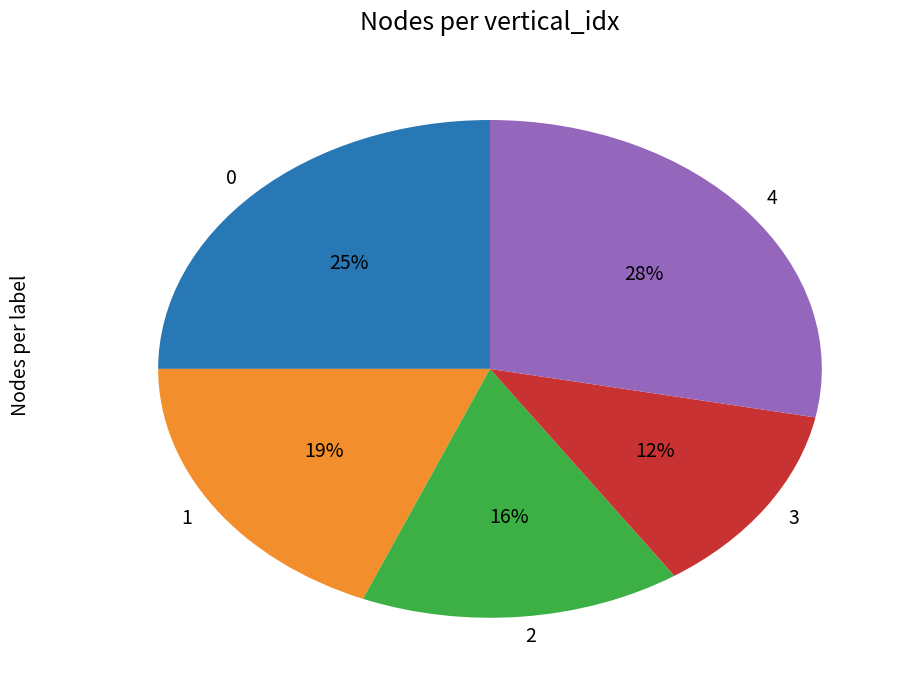

Rank the categories by value from lowest to highest.

3, 2, 1, 0, 4